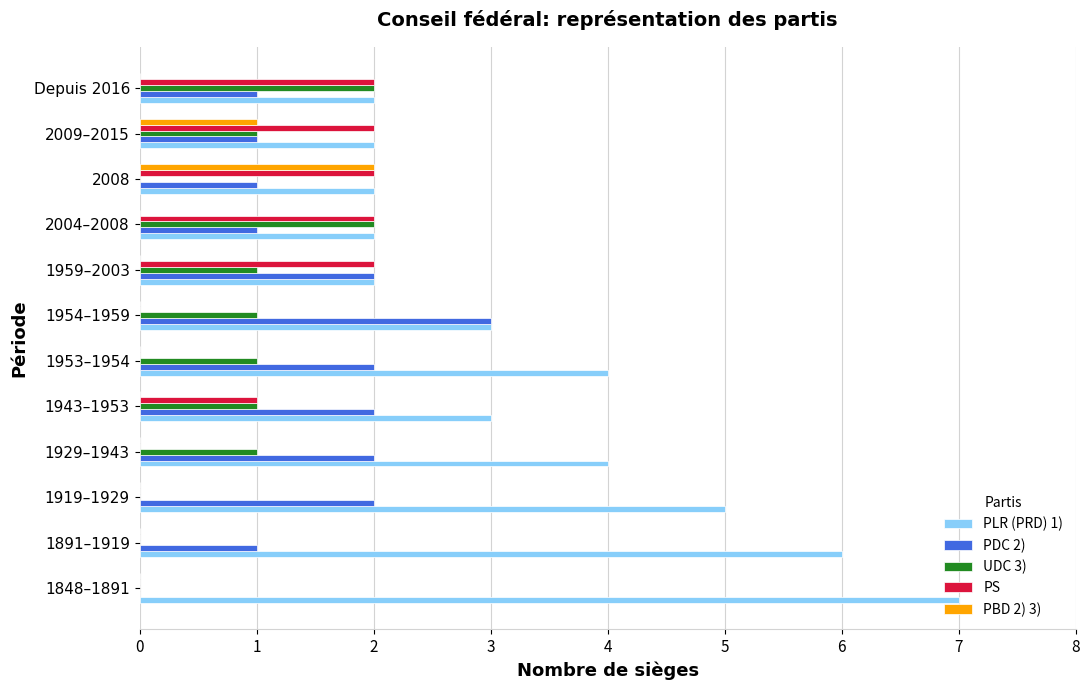

What is the maximum value shown in the chart?

7